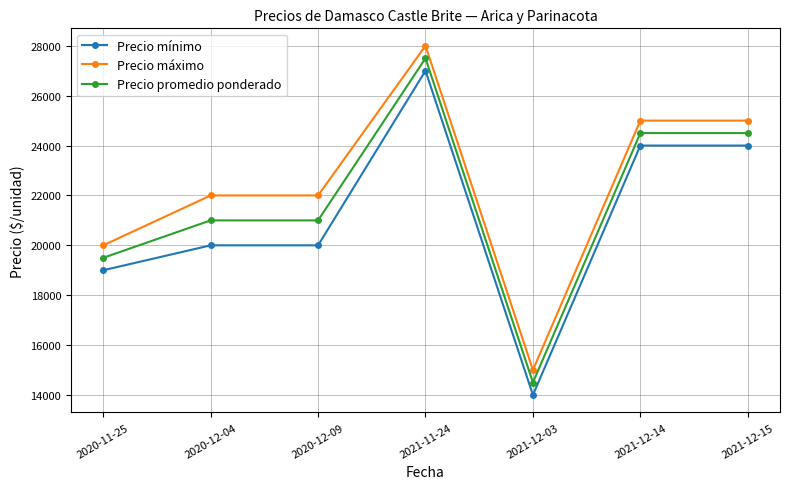

What is the spread (max minus min) of values at 2020-12-04?

2000